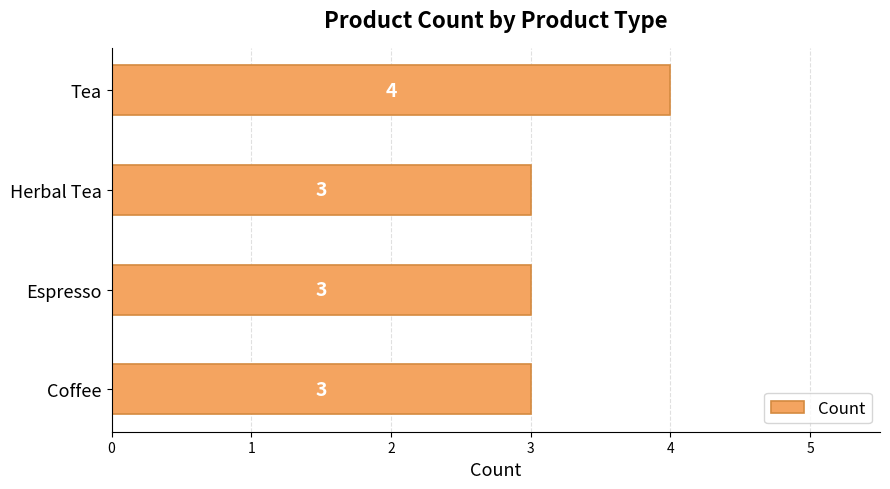

What is the sum of the values at Herbal Tea and Tea?

7